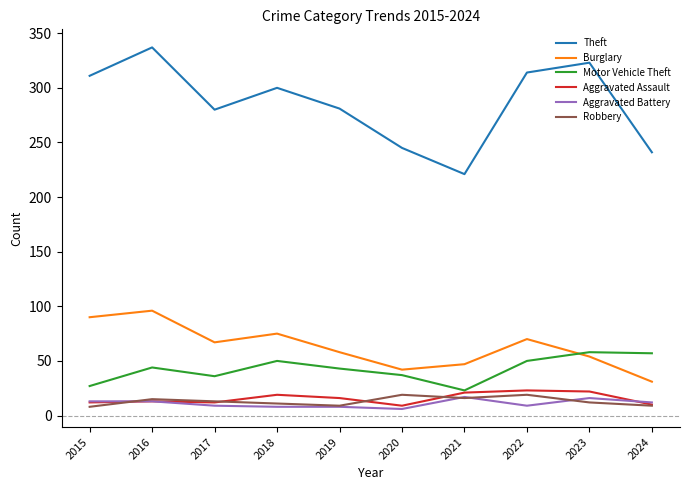

How many distinct data groups are displayed?

6